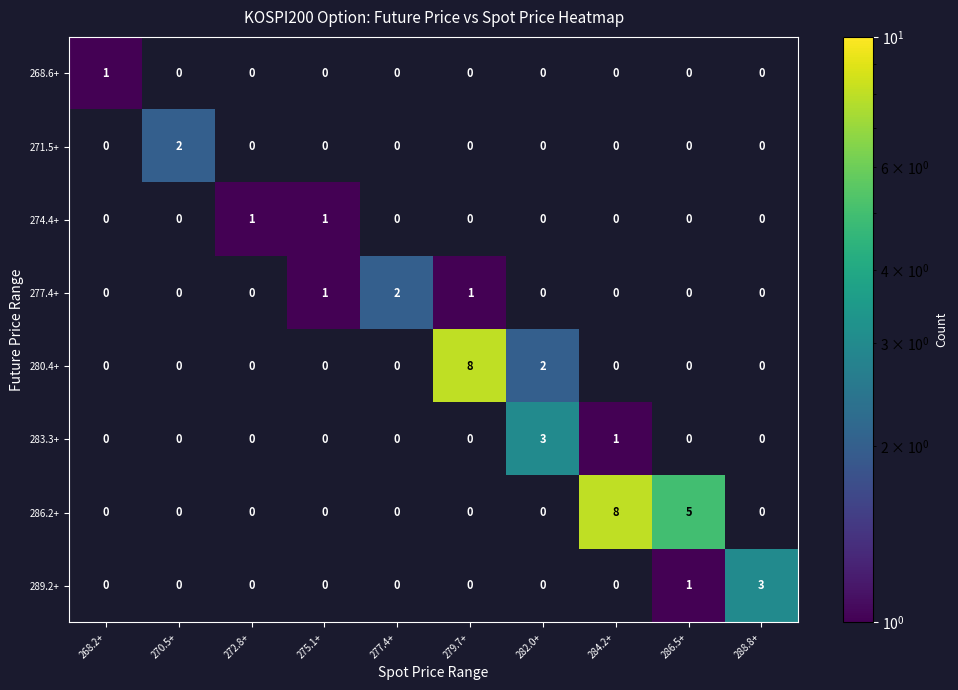

Which label corresponds to the smallest value in the chart?

268.2+